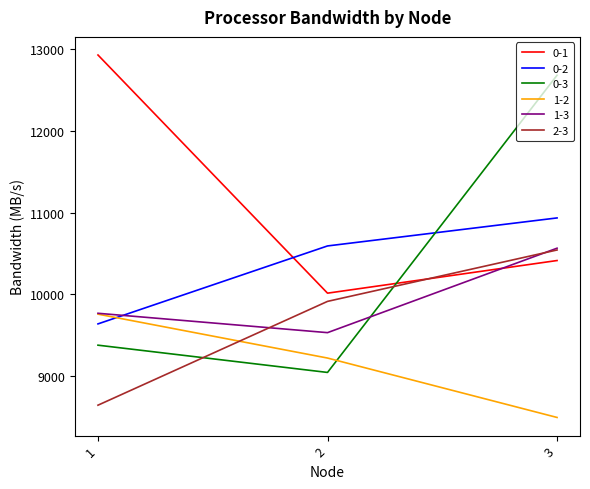

At how many categories does at least one series exceed 8502?

3